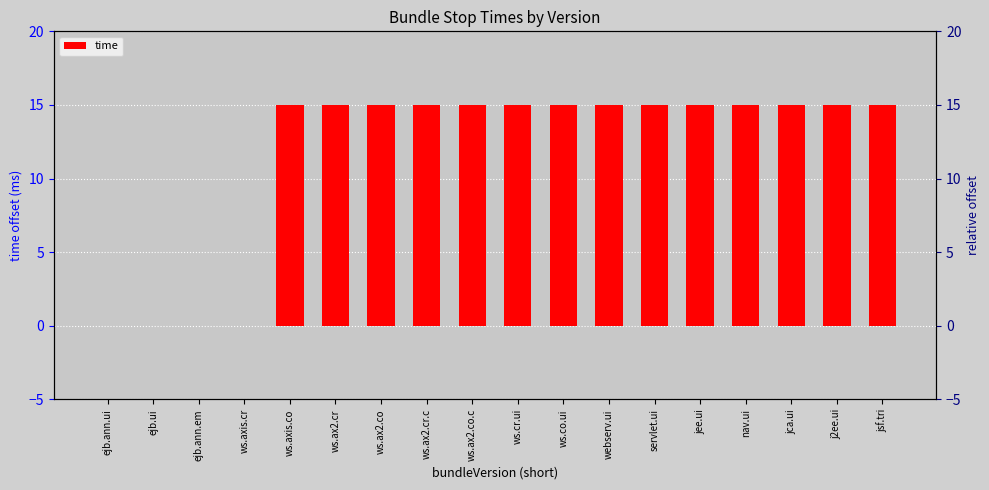

Rank the categories by value from lowest to highest.

ejb.ann.ui, ejb.ui, ejb.ann.em, ws.axis.cr, ws.axis.co, ws.ax2.cr, ws.ax2.co, ws.ax2.cr.c, ws.ax2.co.c, ws.cr.ui, ws.co.ui, webserv.ui, servlet.ui, jee.ui, nav.ui, jca.ui, j2ee.ui, jsf.tri